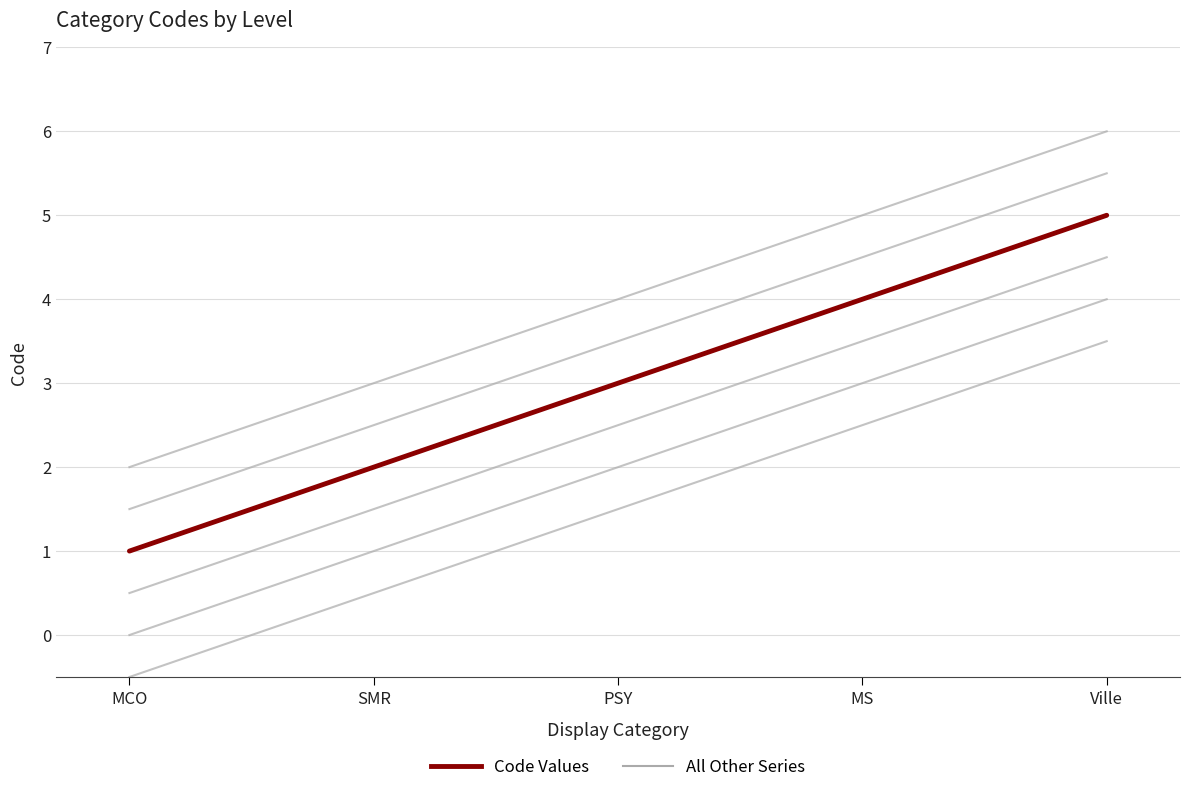

Is this an area chart (filled region under the line)?

No